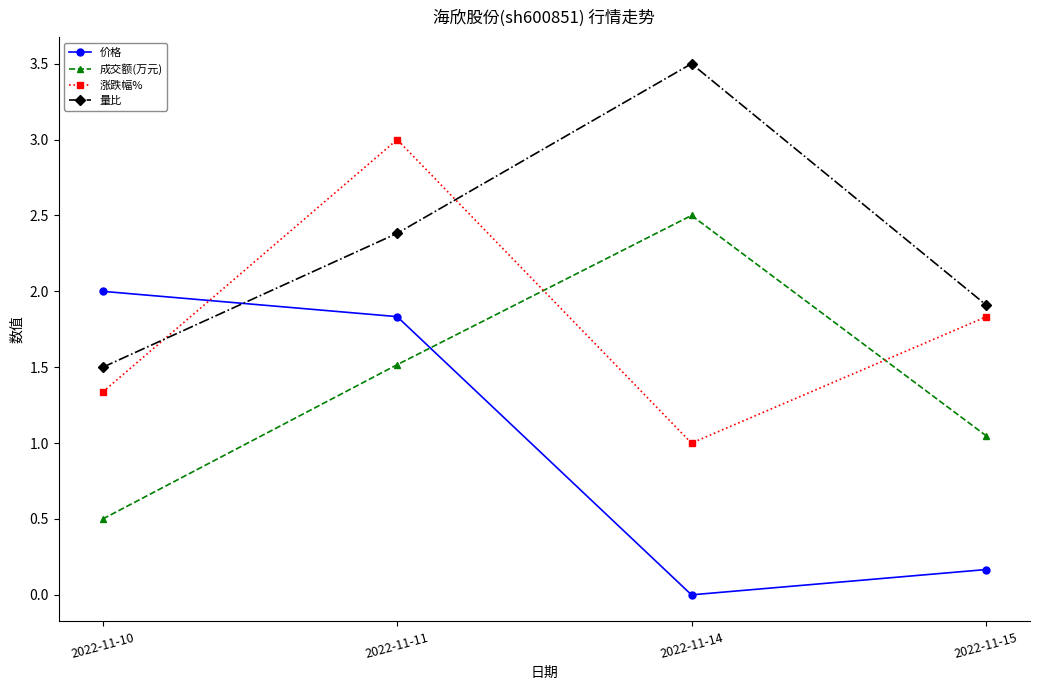

At which label is 量比 closest to 2?

2022-11-15